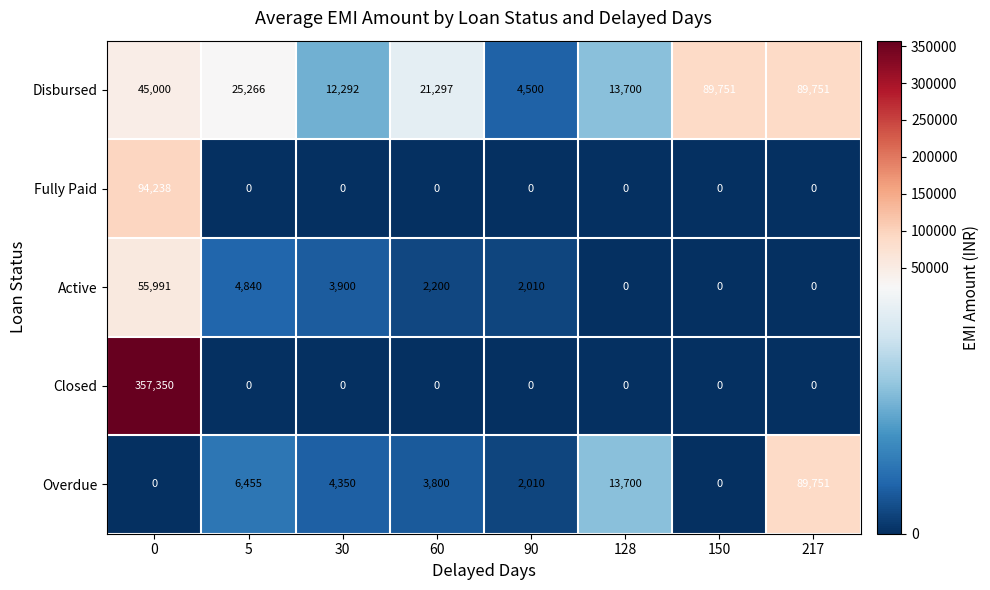

What is the sum of all Active values?

68941